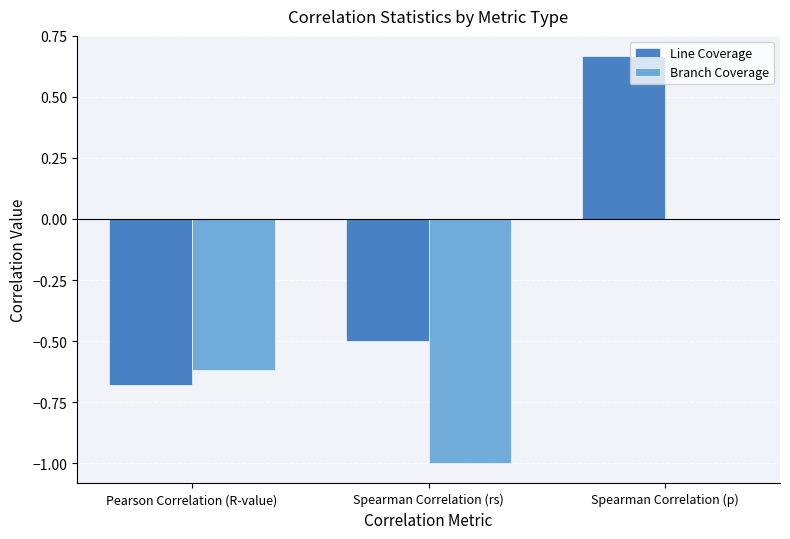

True or false: Branch Coverage has a value of 0.0 at Spearman Correlation (p).

True